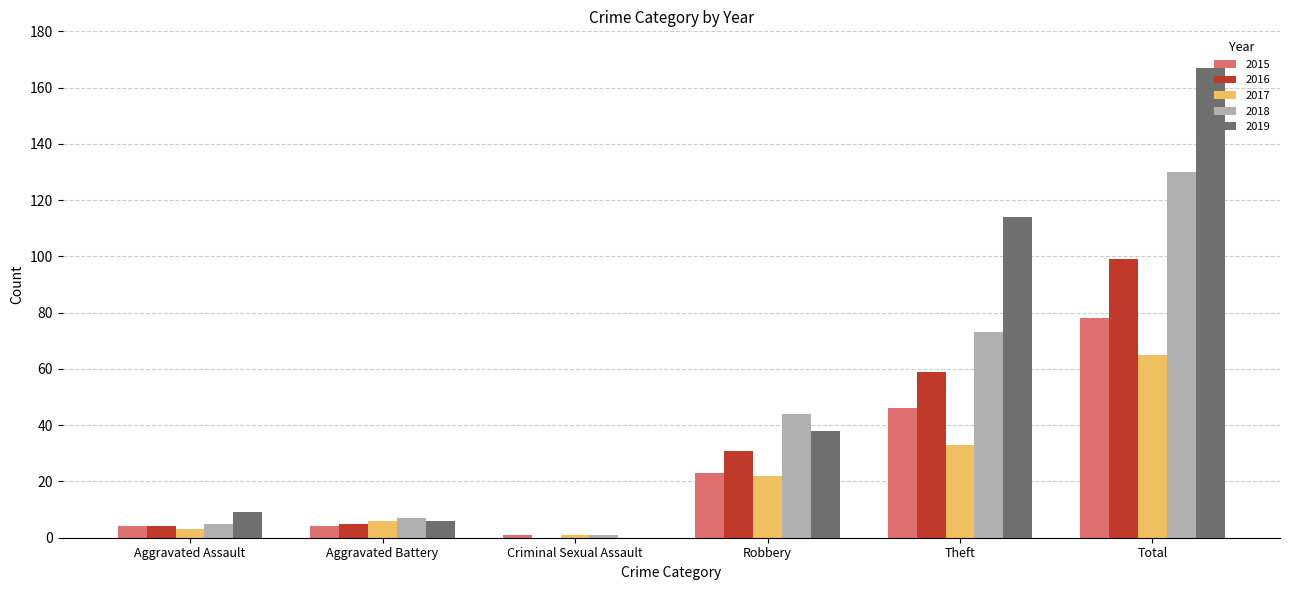

What is the total value across all series at Aggravated Assault?

25